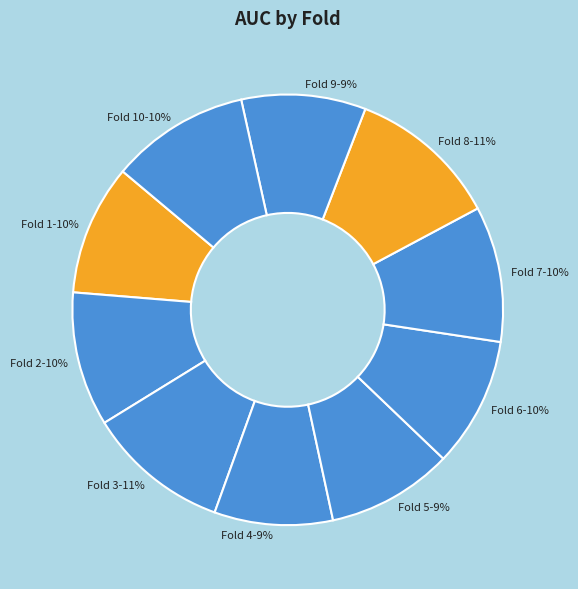

To the nearest percent, what is the average slice percentage?

10%